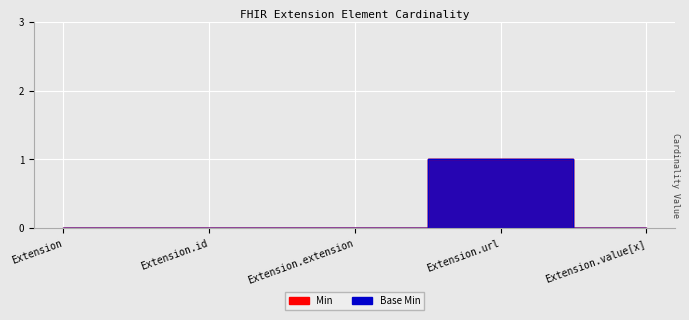

Which category has the highest value across all series?

Extension.url